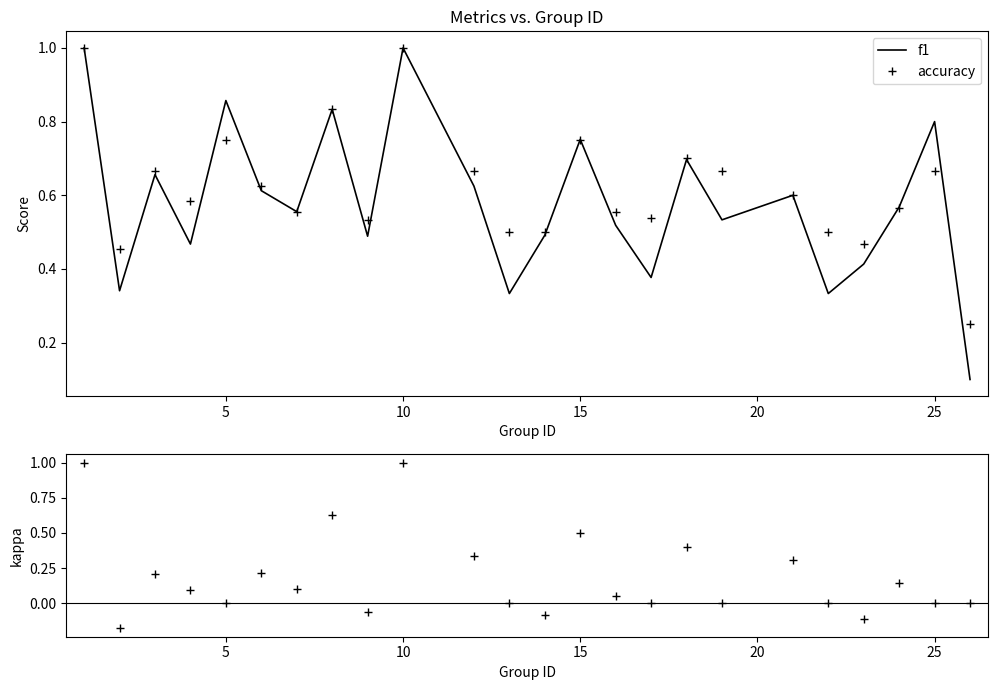

What is the sum of all accuracy values?

14.9